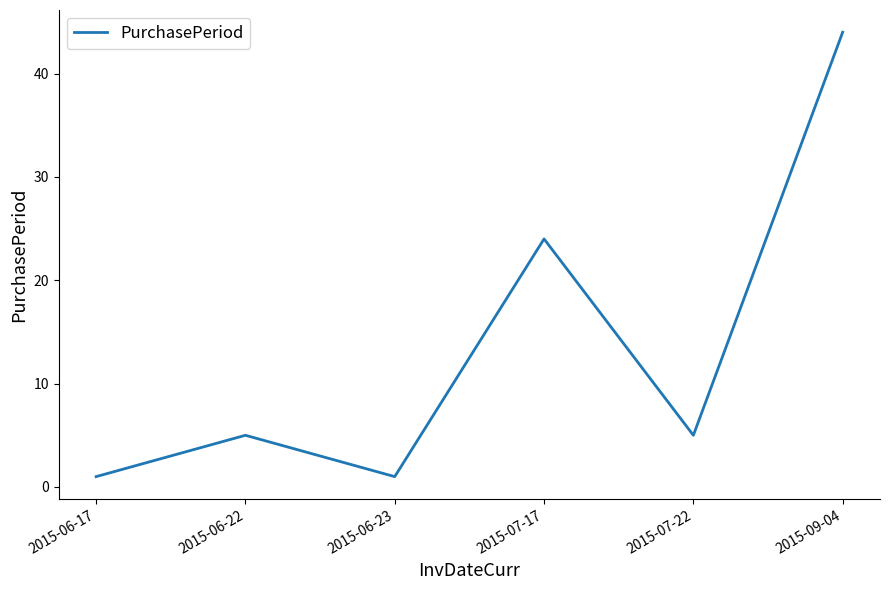

The value at 2015-09-04 is 17. True or false?

False